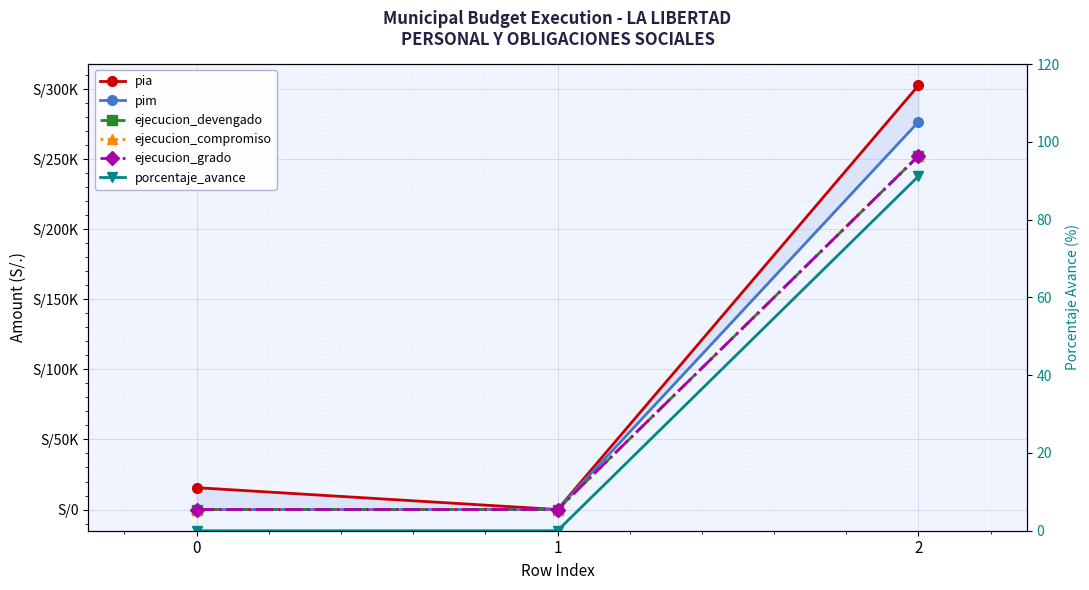

How many values in the pia series exceed 15600?

1